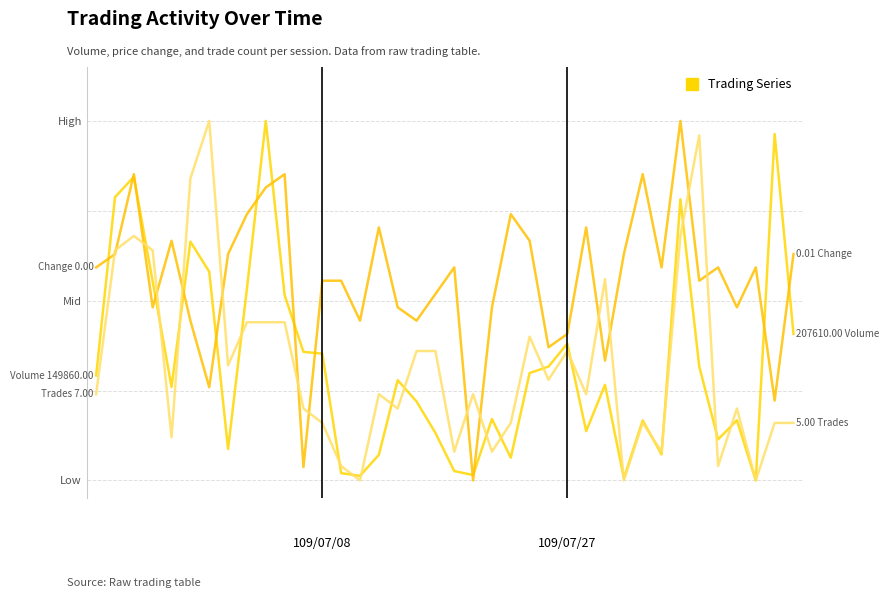

Is it true that col_7 (Change) equals 0.3 at 5?

False